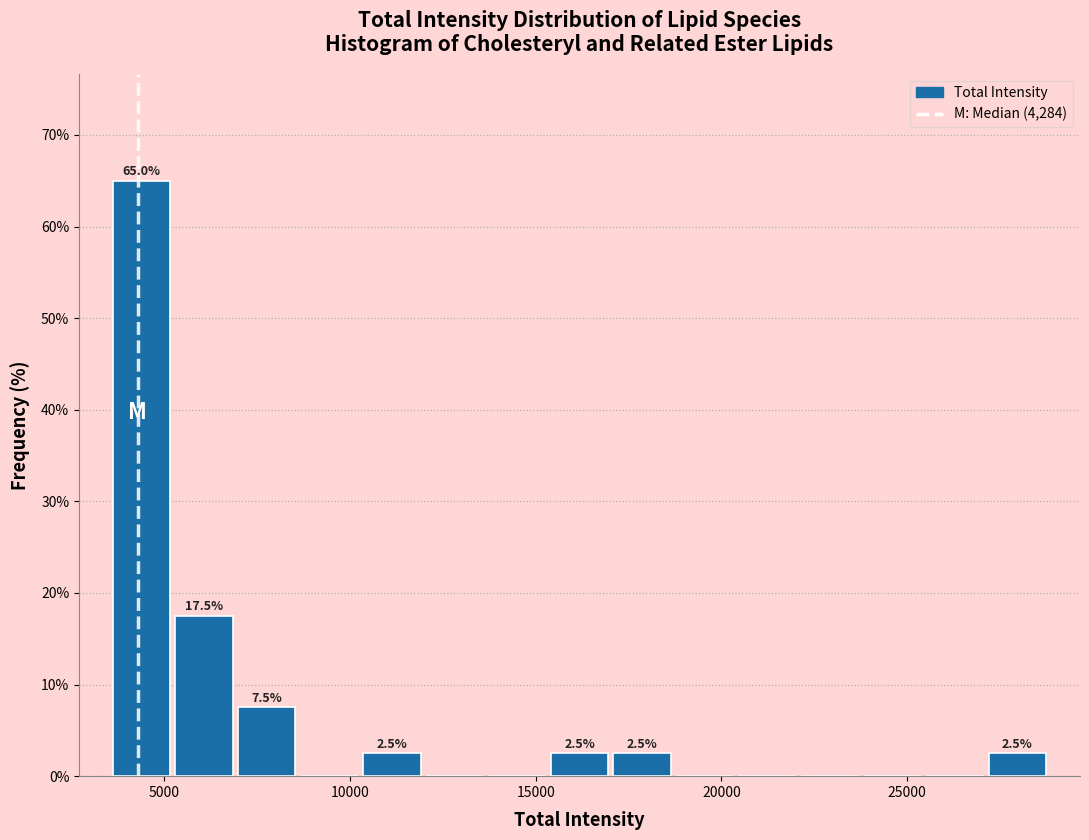

Around what value on the x-axis is the tallest bar? Give the approximate position of its centre, as read against the axis.

4500